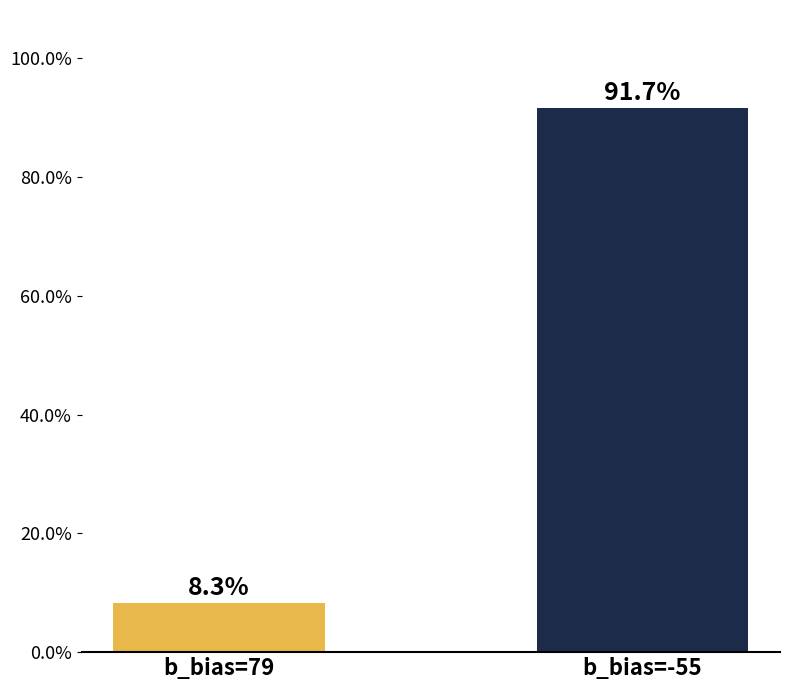

At which label is the value closest to 0?

b_bias=79